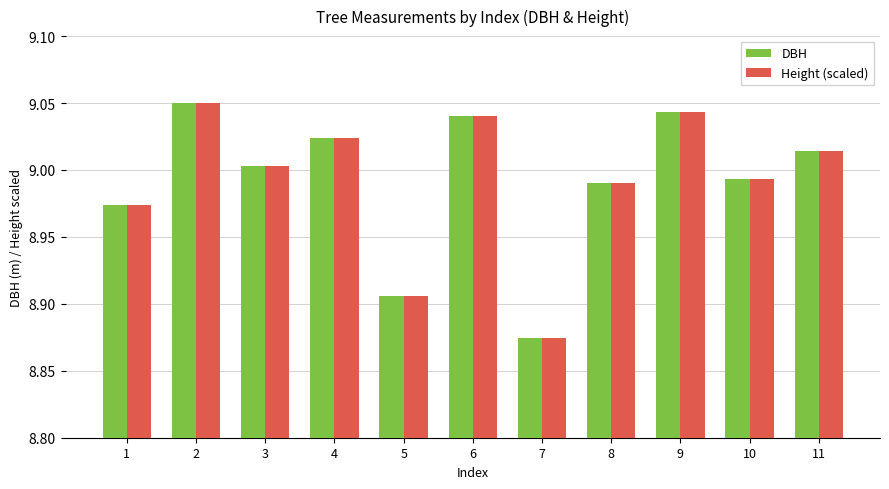

Rank the categories by DBH value from highest to lowest.

2, 9, 6, 4, 11, 3, 10, 8, 1, 5, 7